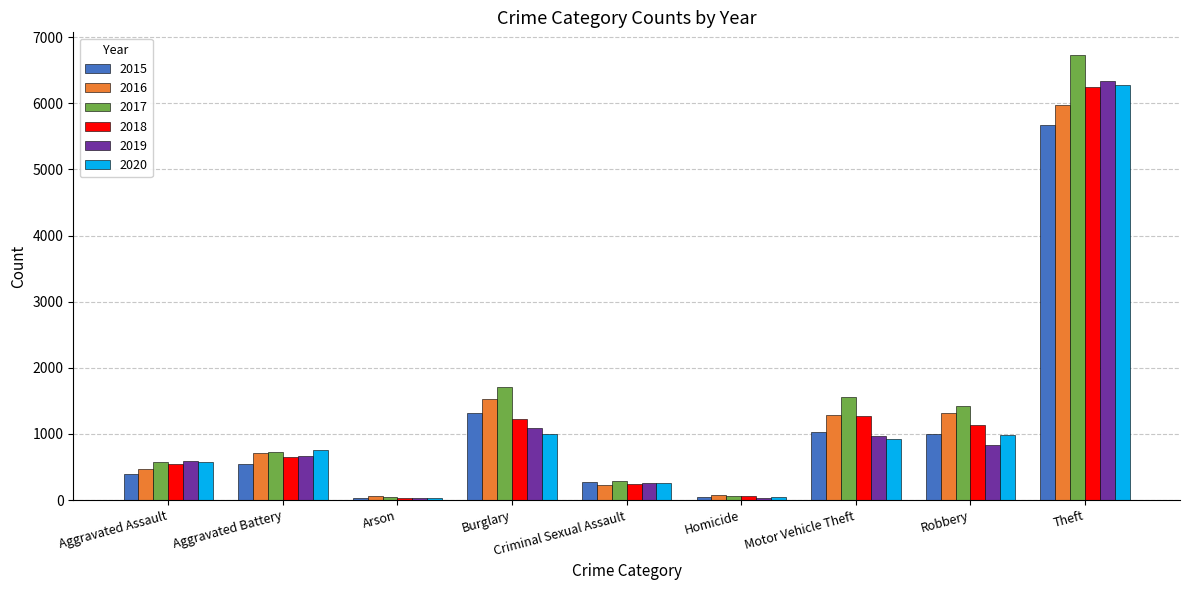

At which label does 2018 reach its peak?

Theft